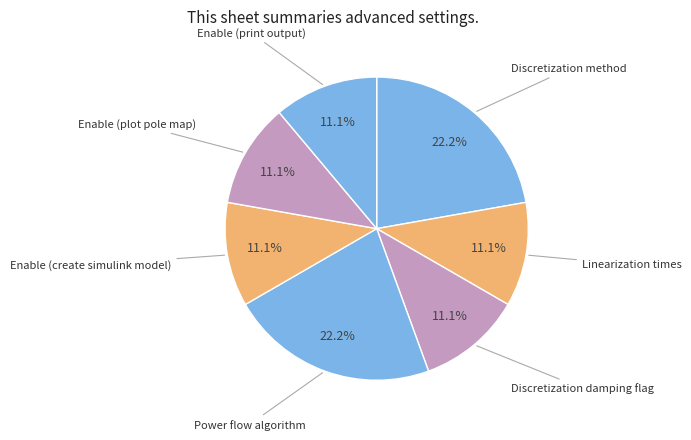

Count the number of slices in the pie.

7